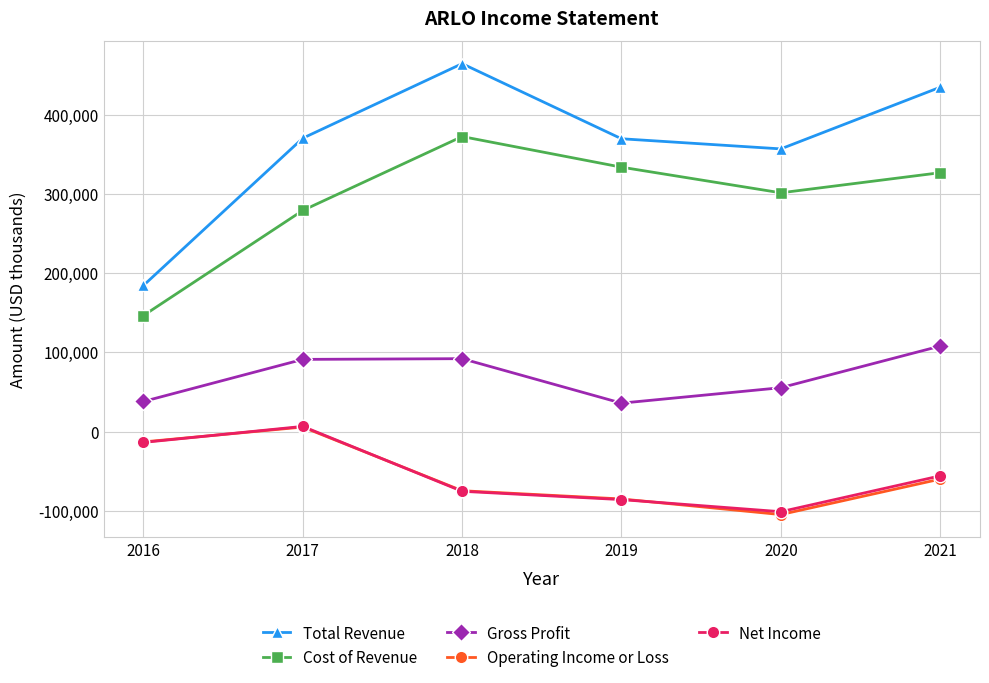

What is the smallest value displayed?

-104900